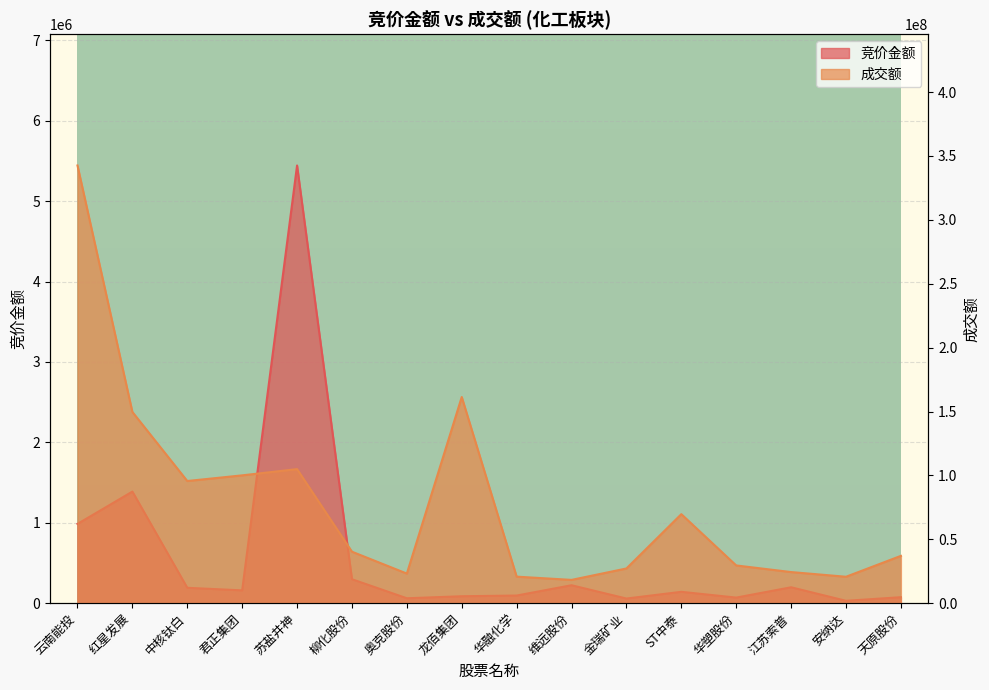

Where is the first local maximum for 成交额?

苏盐井神